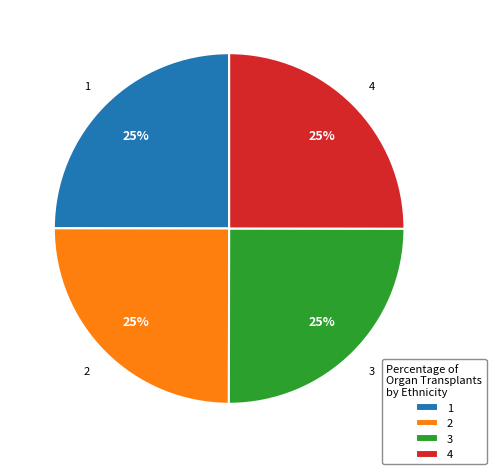

Does 4 account for over 50% of the chart?

No